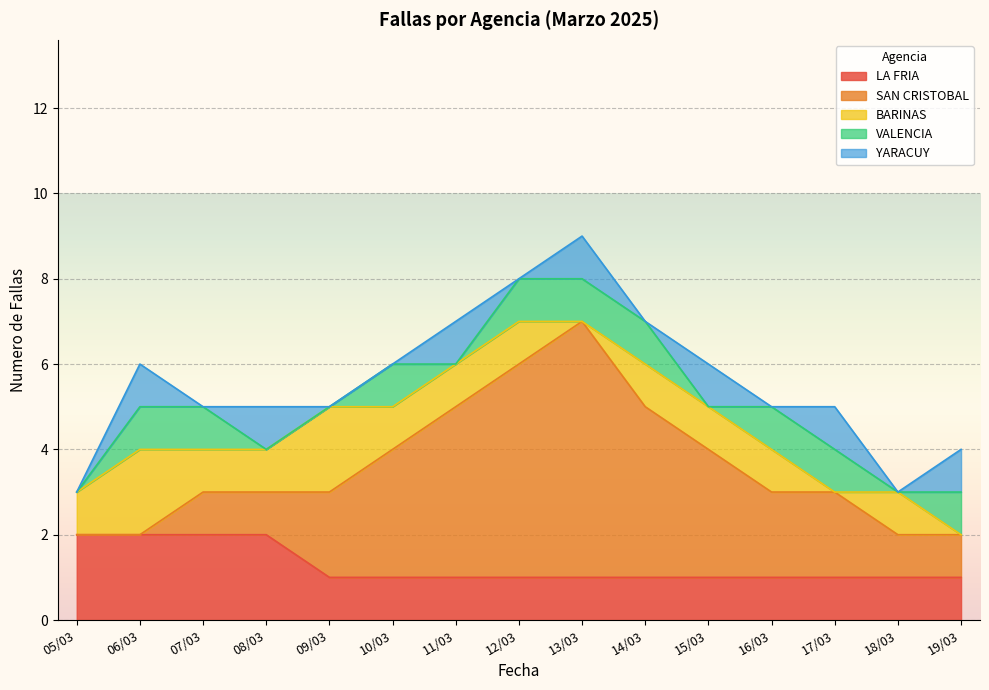

What are all the series names shown in the legend?

LA FRIA, SAN CRISTOBAL, BARINAS, VALENCIA, YARACUY